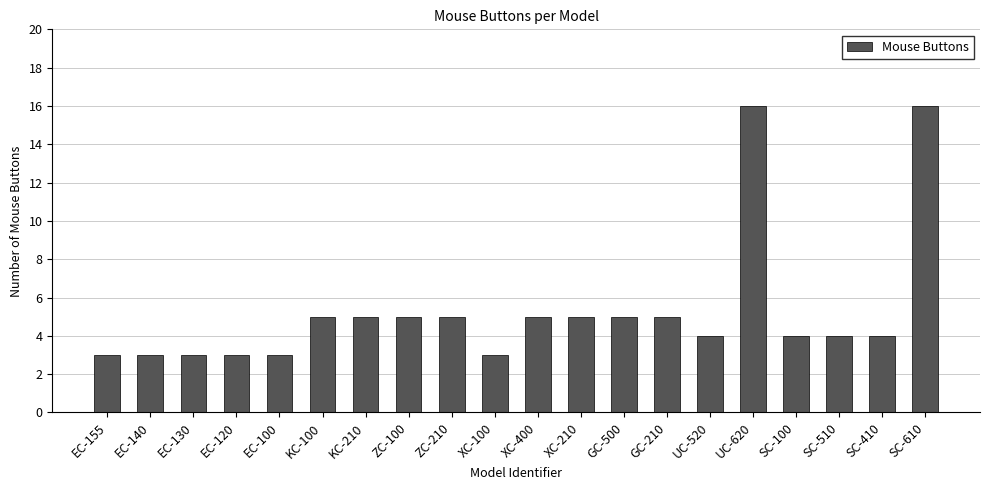

What is the label of the 15th bar from the left?

UC-520